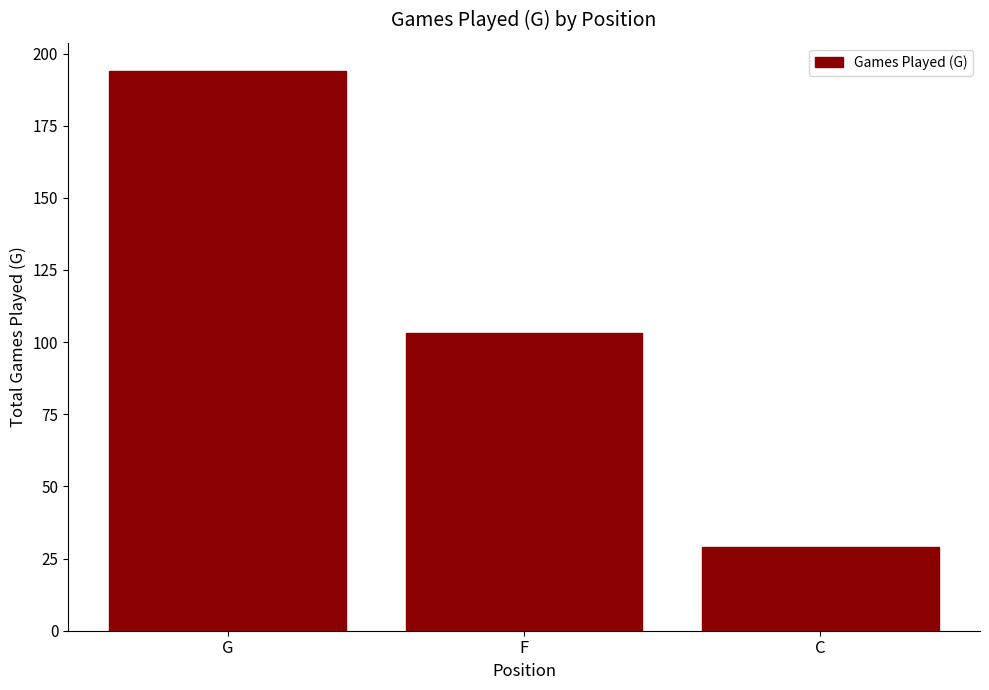

What is the ratio of the value at F to the value at G?

0.5